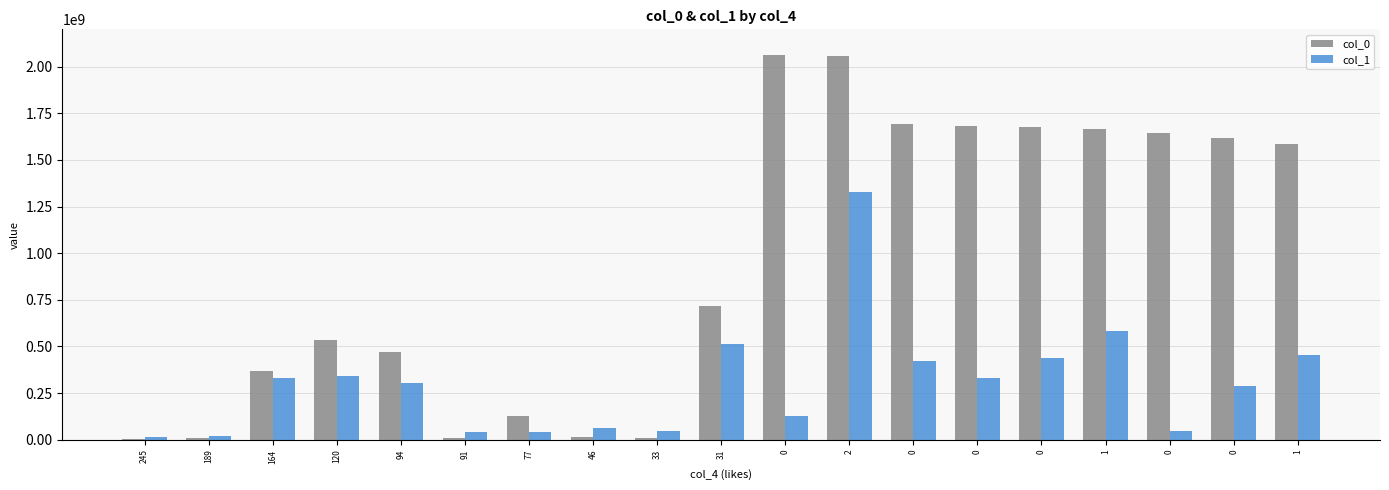

What is the difference between the maximum and minimum values in the col_1 series?

1314551479